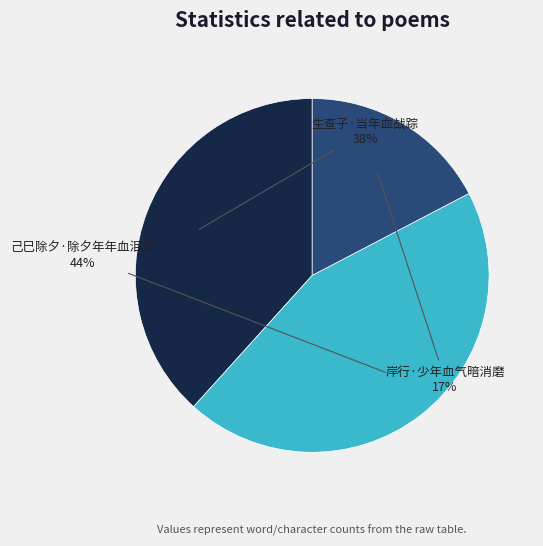

Count the number of slices in the pie.

3